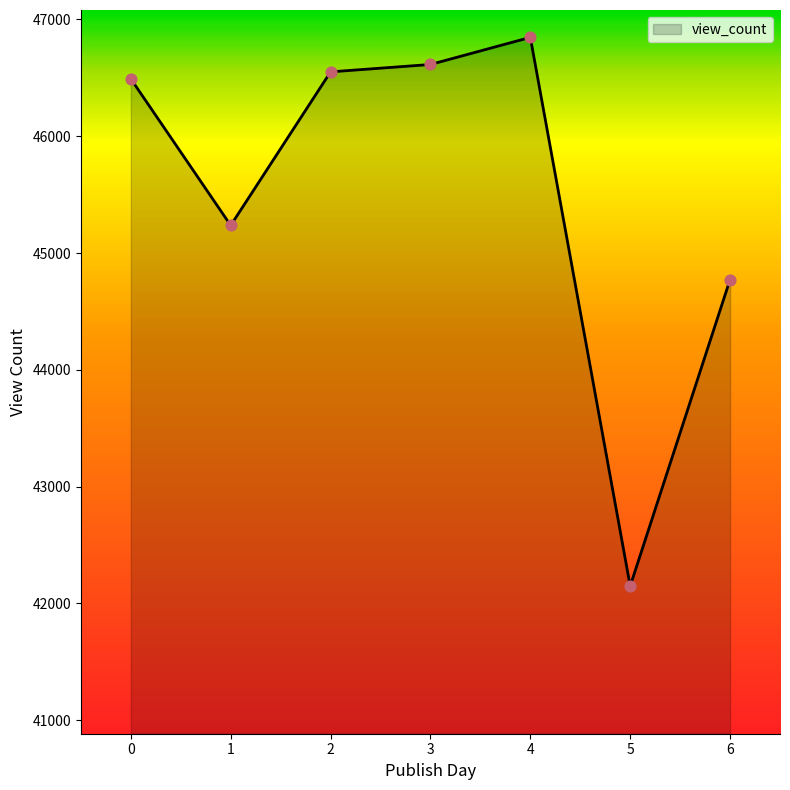

What is the ratio of the value at 6 to the value at 5?

1.1